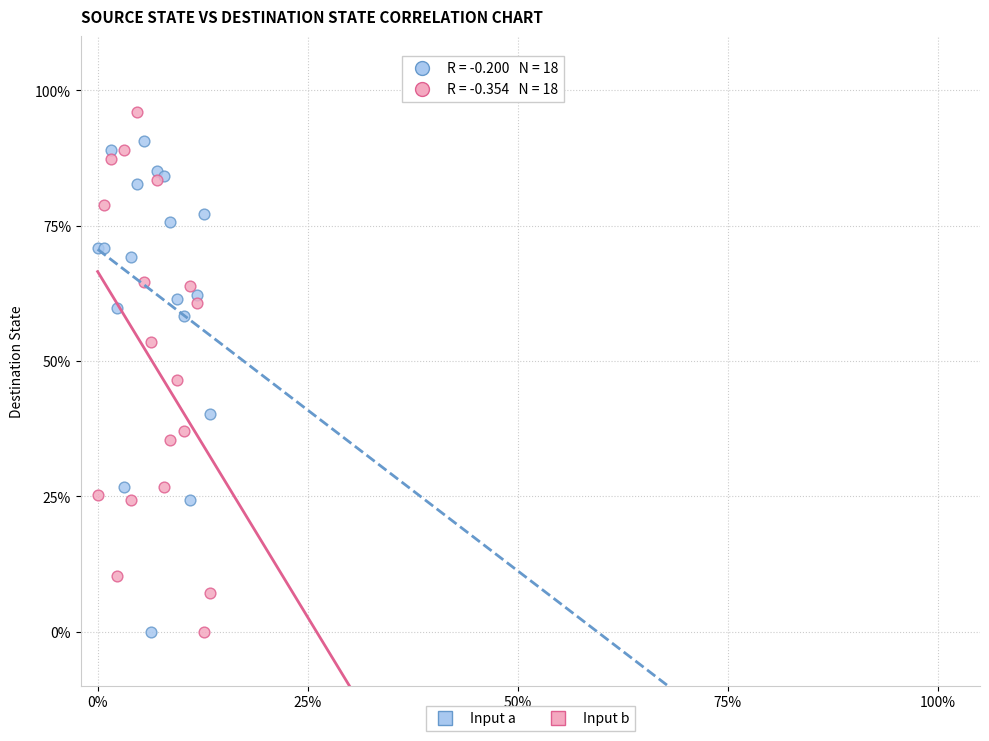

What are all the series names shown in the legend?

Input a, Input b